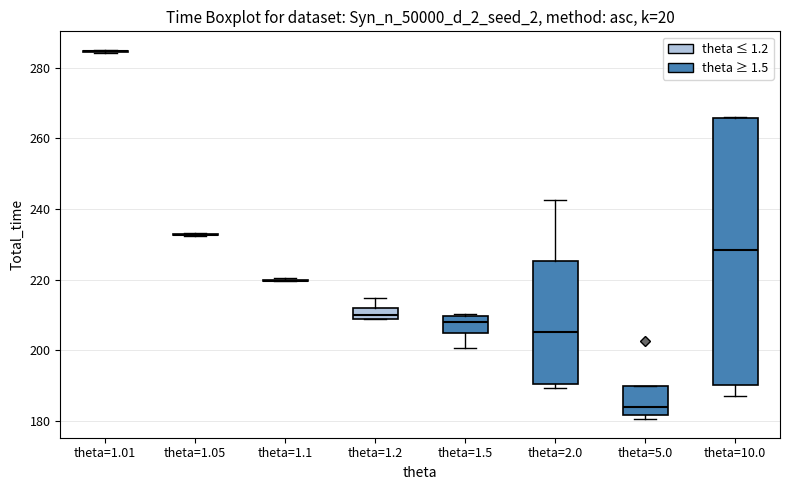

Which box is the tallest, from its lower edge to its upper edge?

theta=10.0